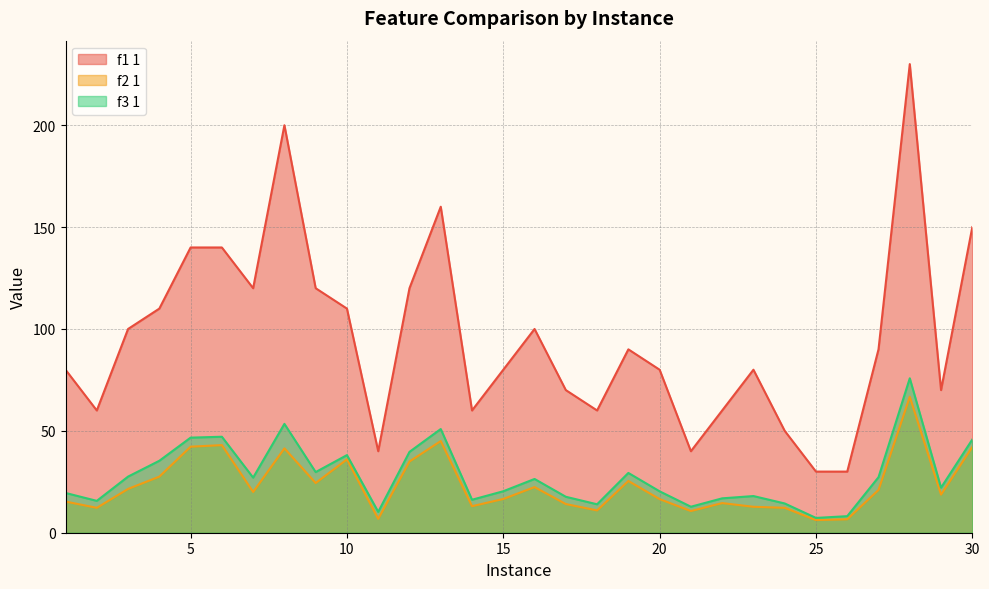

Which has a higher value, 16 or 5?

5